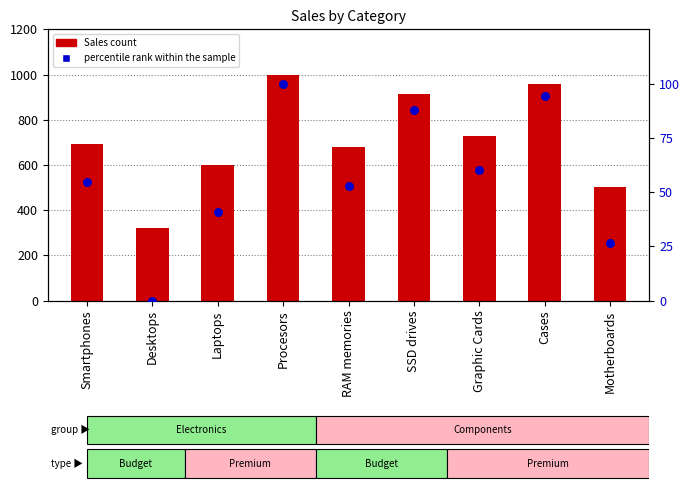

At which category is the sum across all series the highest?

Procesors